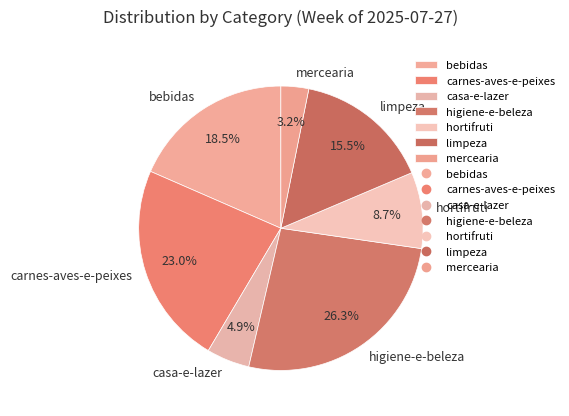

Which slice is the largest?

higiene-e-beleza